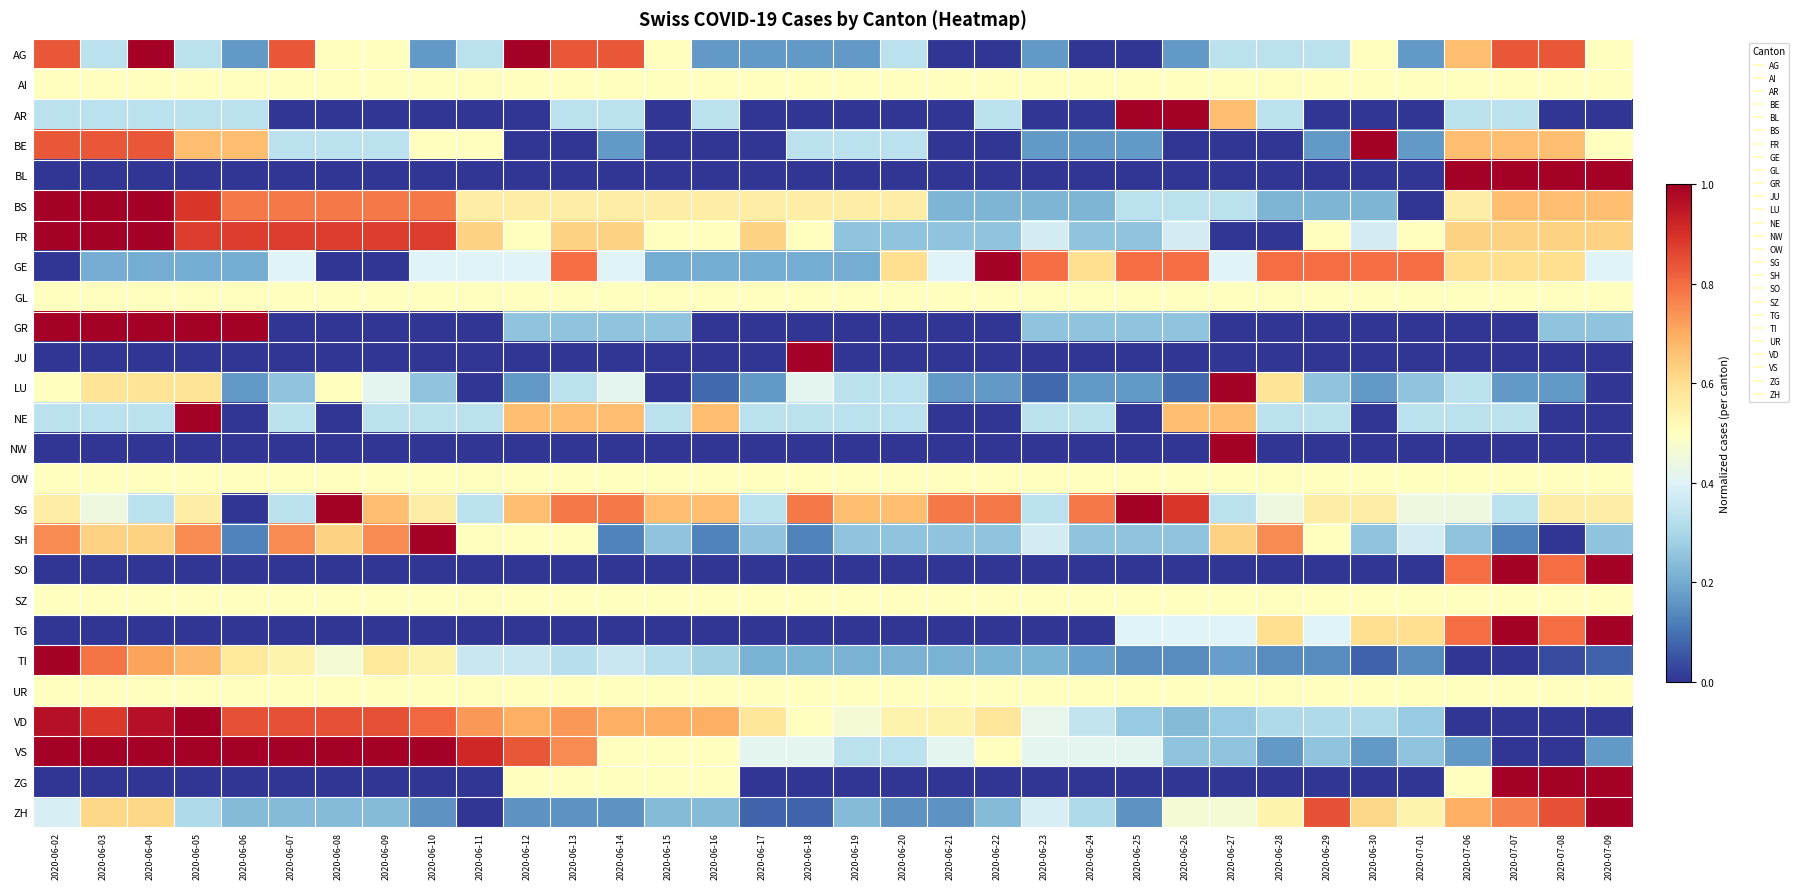

List the series in order of their peak value, lowest first.

AI, GL, OW, SZ, UR, AG, AR, BE, BL, BS, FR, GE, GR, JU, LU, NE, NW, SG, SH, SO, TG, TI, VD, VS, ZG, ZH